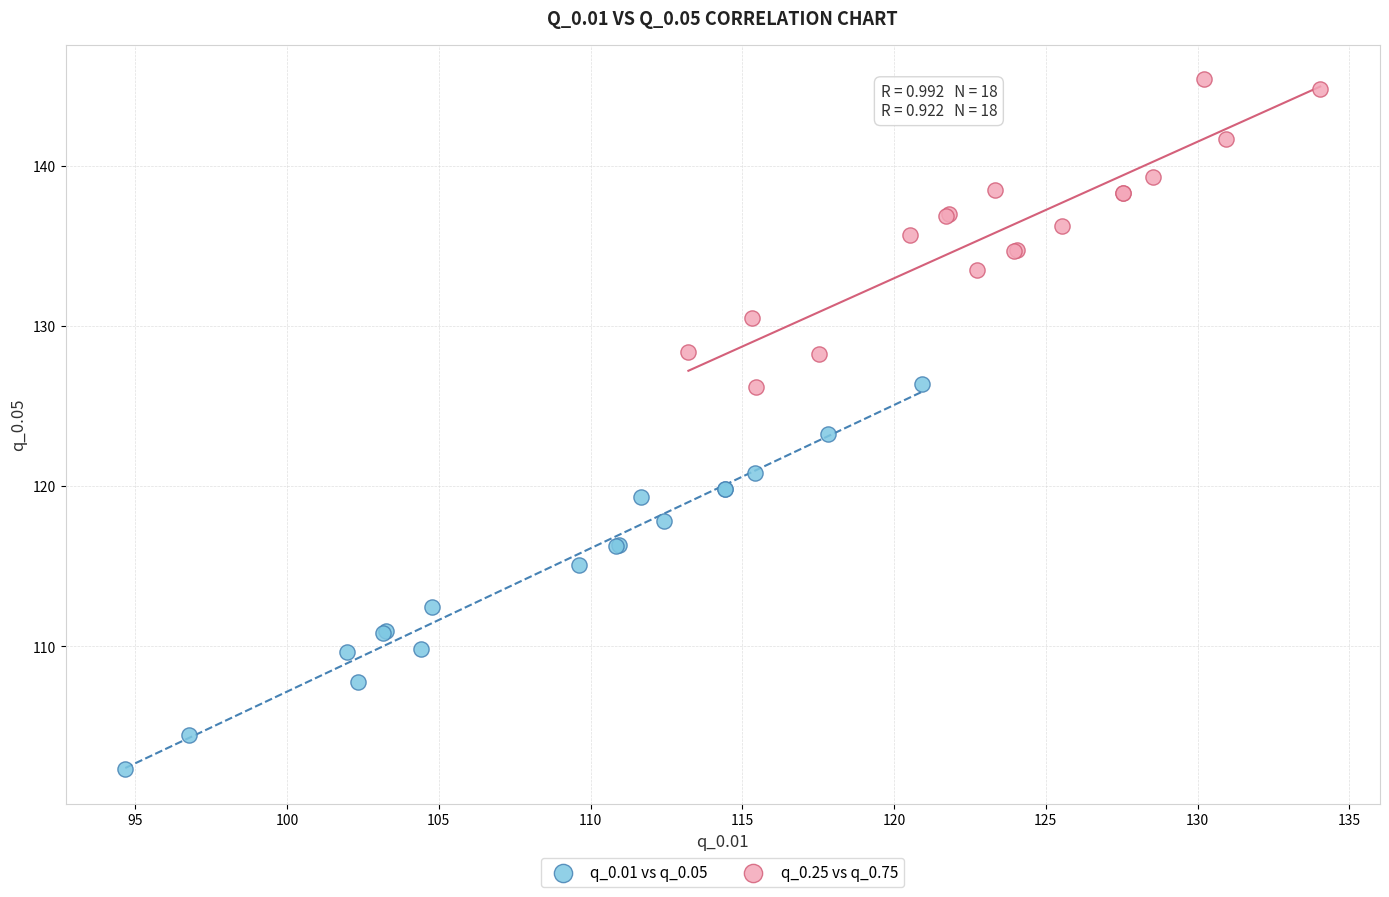

Which series reaches the maximum Y coordinate?

q_0.25 vs q_0.75